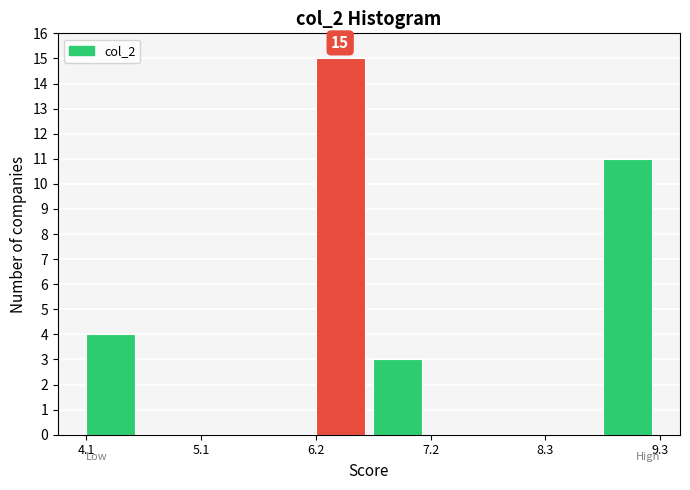

Around what value on the x-axis is the tallest bar? Give the approximate position of its centre, as read against the axis.

6.4